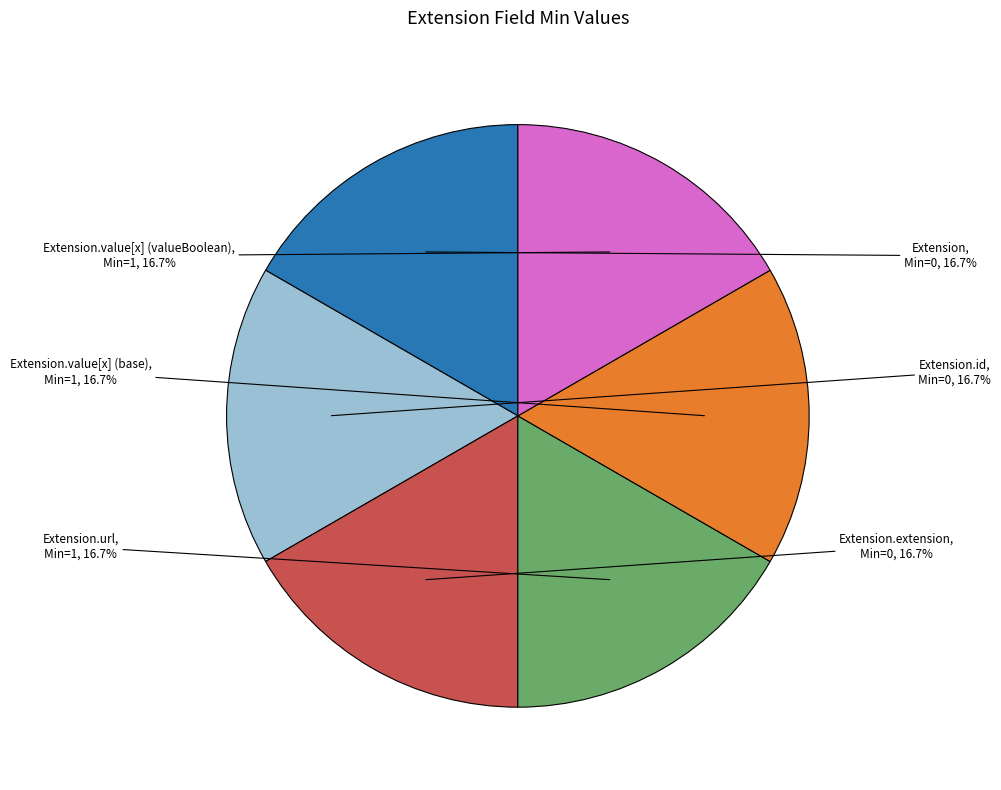

How many slices are in this pie chart?

6